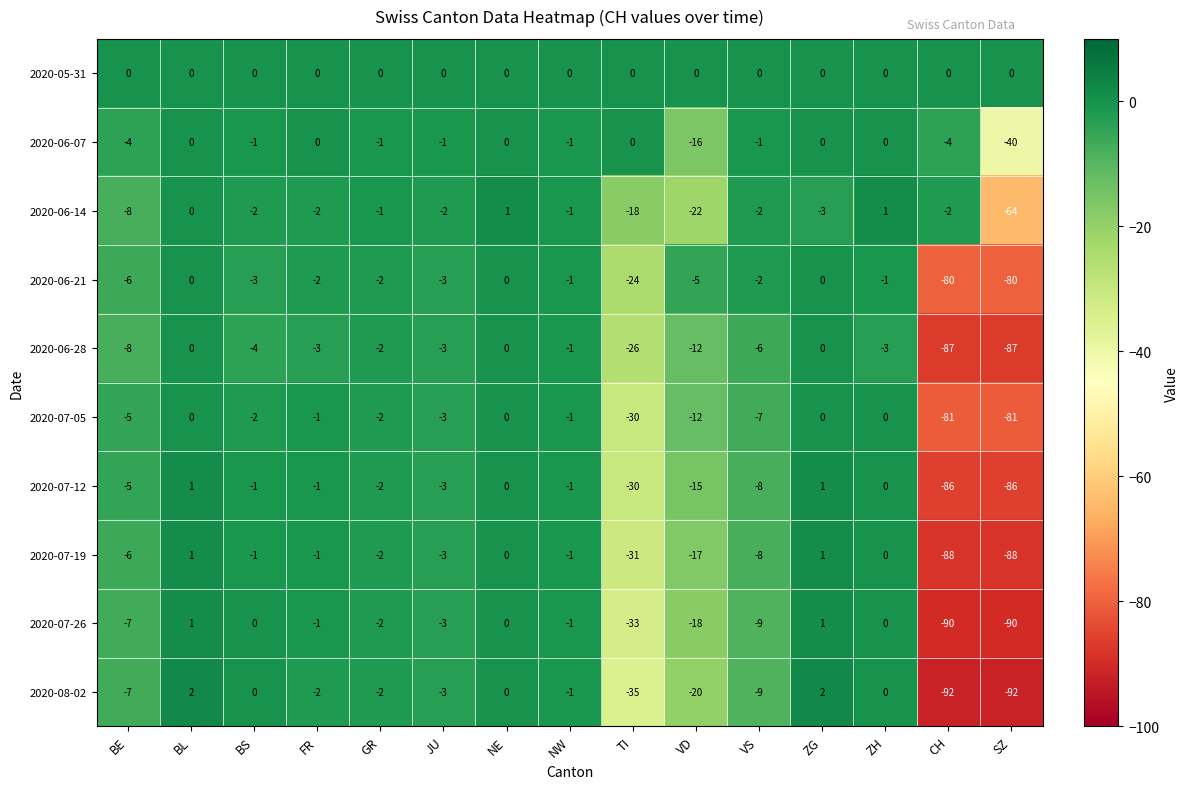

True or false: 2020-05-31 has a value of 0 at NW.

True